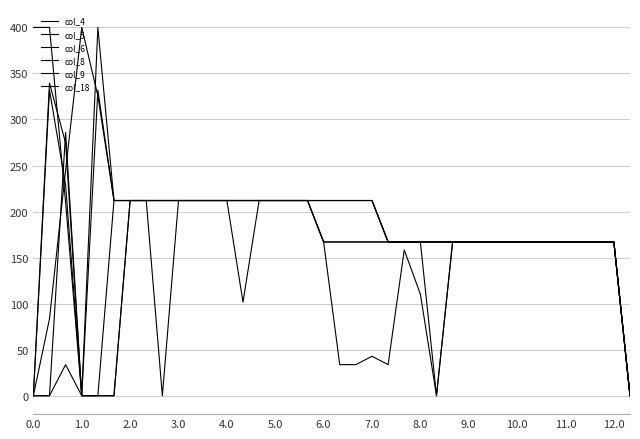

Is this an area chart (filled region under the line)?

No